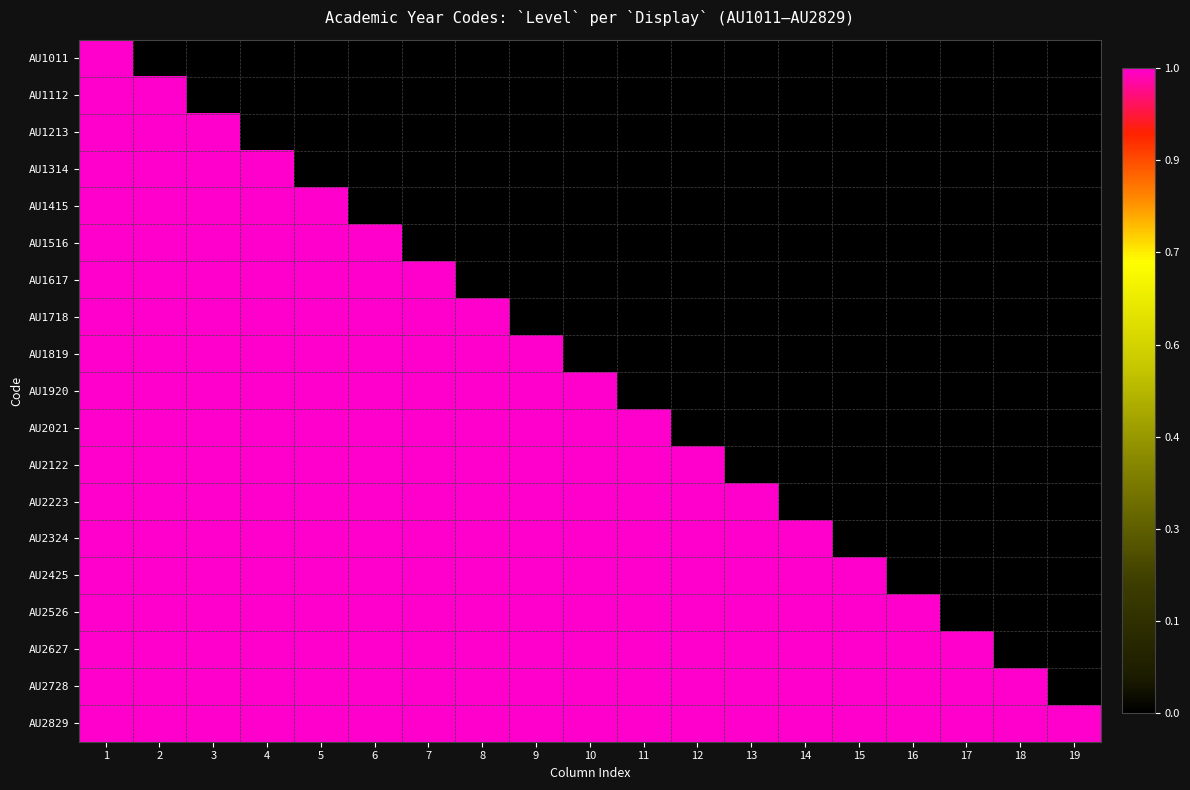

Rank the series by their maximum value, from highest to lowest.

AU1011, AU1112, AU1213, AU1314, AU1415, AU1516, AU1617, AU1718, AU1819, AU1920, AU2021, AU2122, AU2223, AU2324, AU2425, AU2526, AU2627, AU2728, AU2829